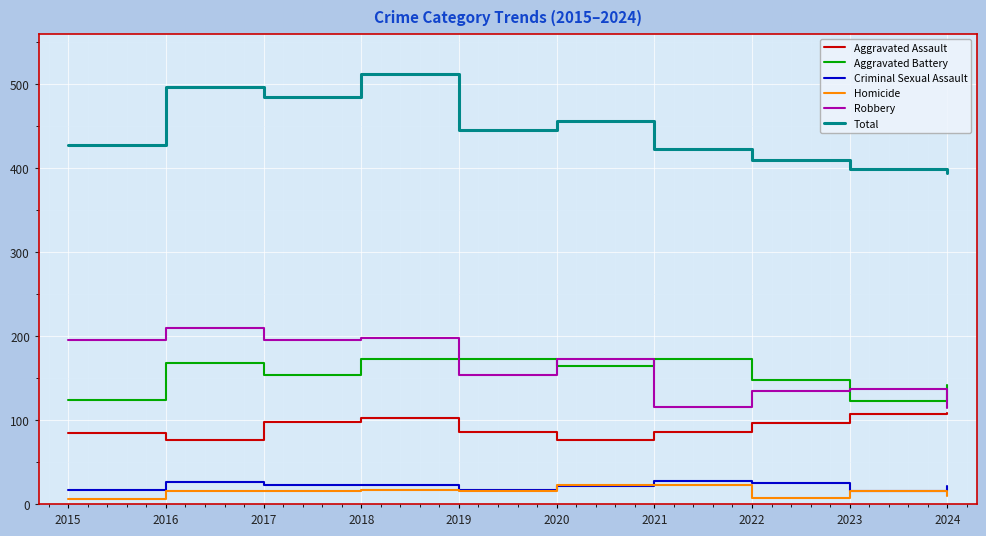

True or false: Robbery and Total cross at least once.

False